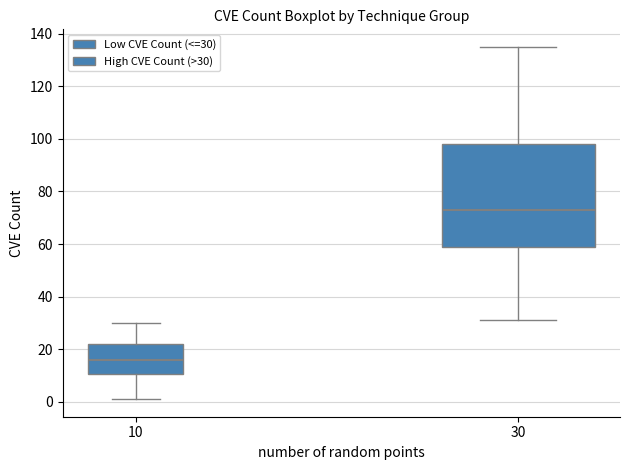

Reading left to right, read every box against the y-axis: the position of its median line, the range the box covers, and the ends of its whiskers. The values are not printed on the chart, so give them approximately, as read against the axis.

10: median 16, box 10 to 22, whiskers 2 to 30
30: median 74, box 60 to 98, whiskers 32 to 136